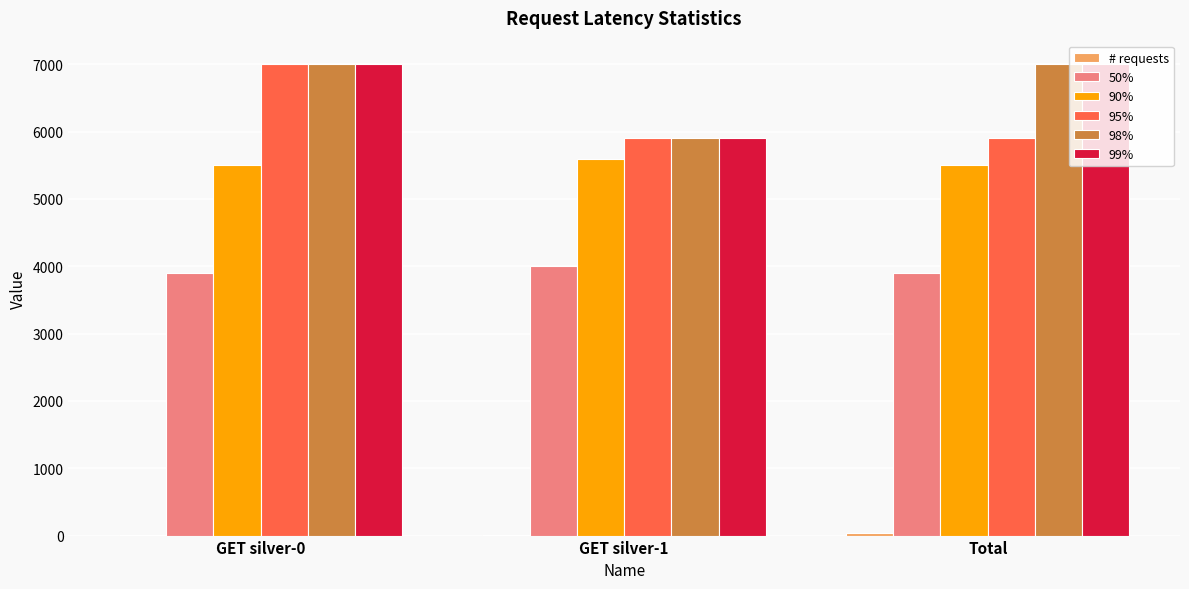

What is the maximum value shown in the chart?

7000